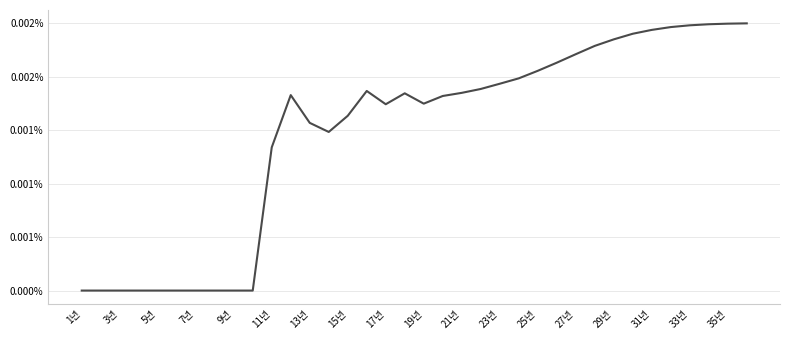

Is this an area chart (filled region under the line)?

No